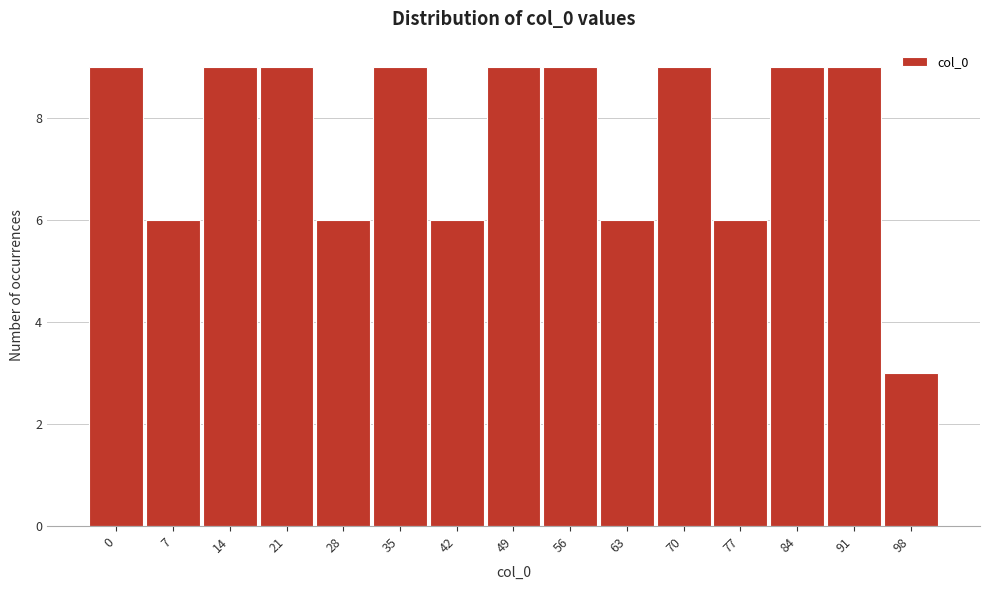

Reading left to right, list all the values displayed in this chart.

0=9	7=6	14=9	21=9	28=6	35=9	42=6	49=9	56=9	63=6	70=9	77=6	84=9	91=9	98=3